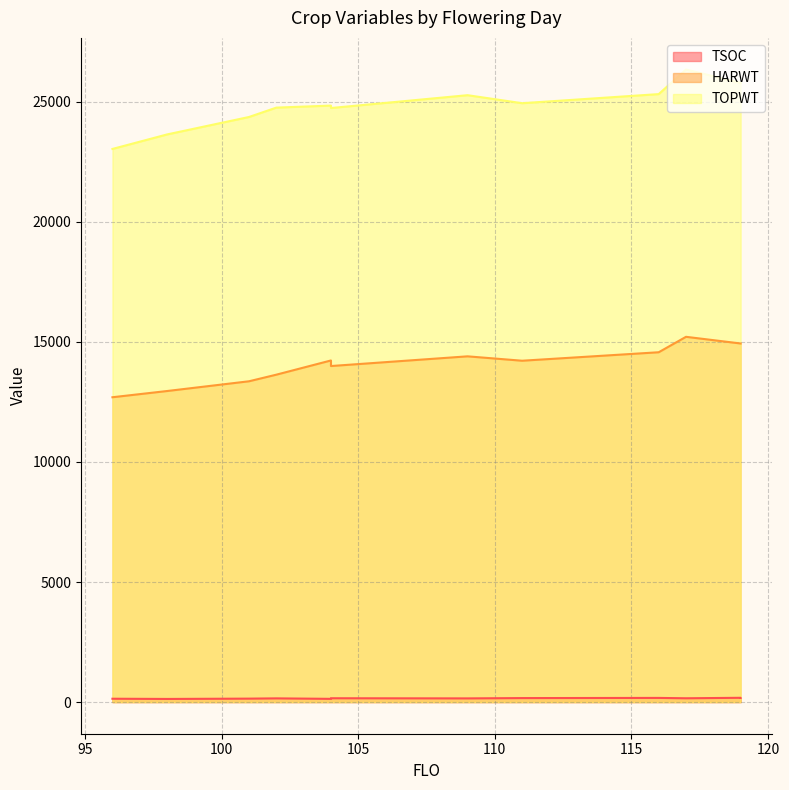

What is the average value of the HARWT series?

14123